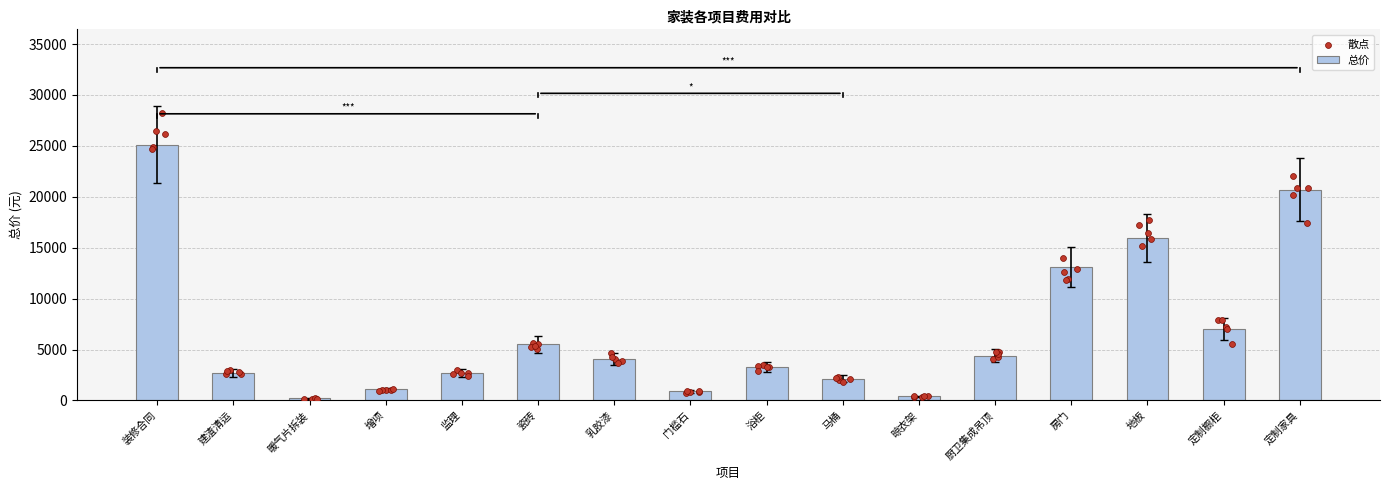

Approximately how many times larger is the value at 地板 compared to 马桶?

7.4